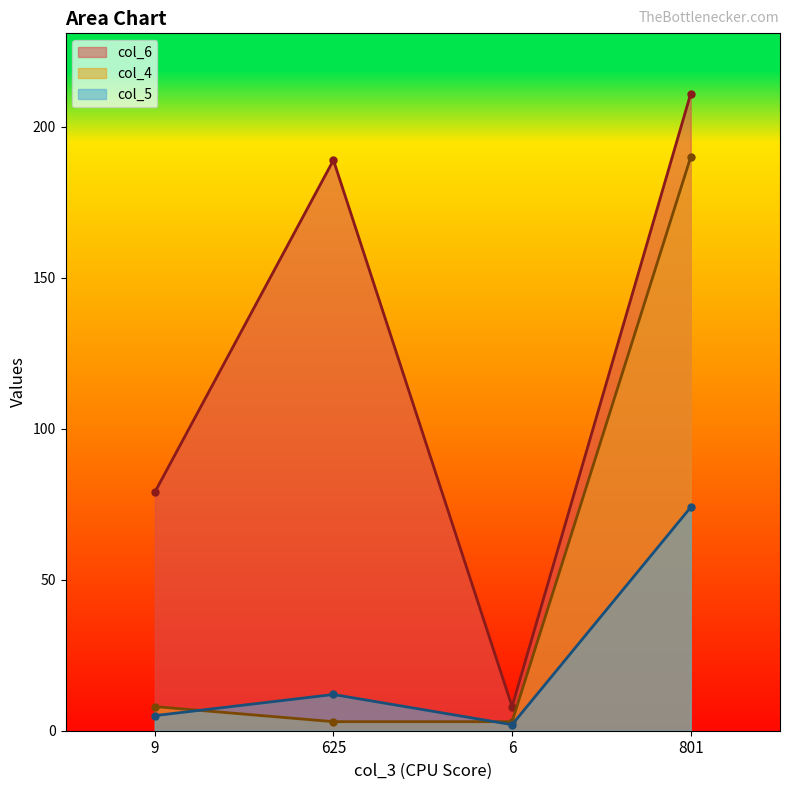

At which label is col_4 closest to 96?

9